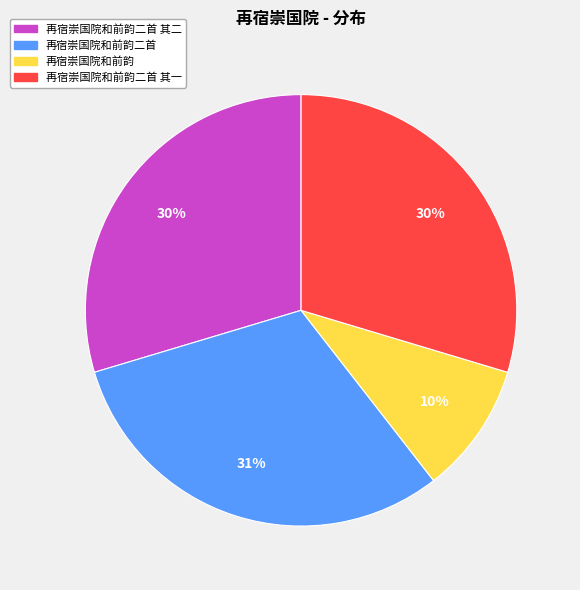

Does any single category account for the majority?

No